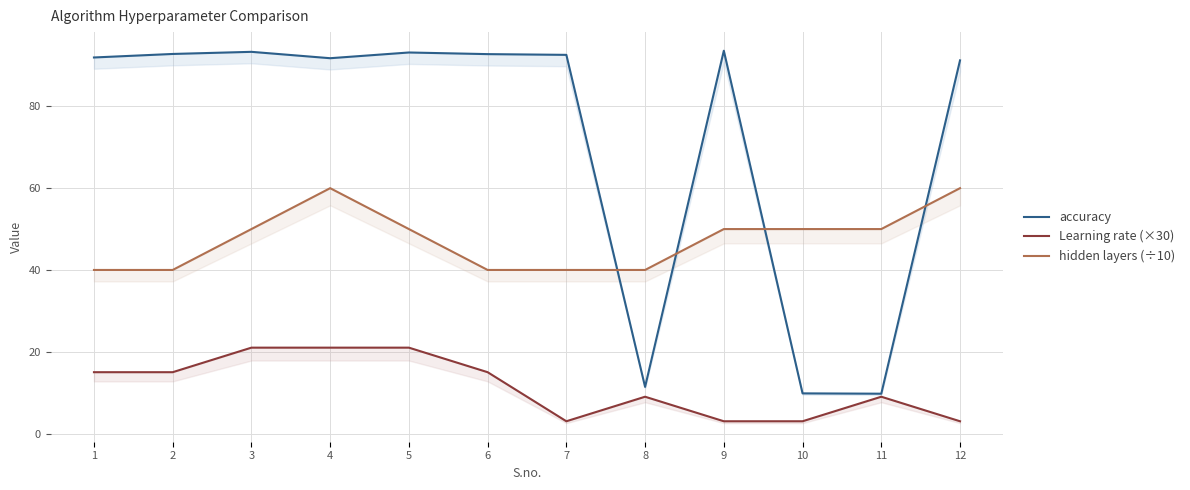

At which category does Learning rate (×30) reach its first local valley?

7